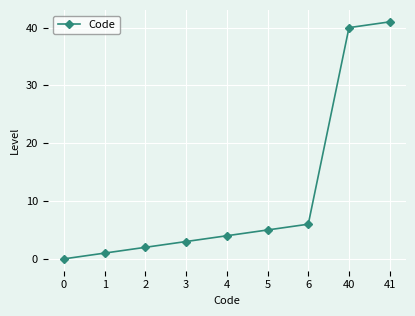

Where is the data nearest to the value 20?

6